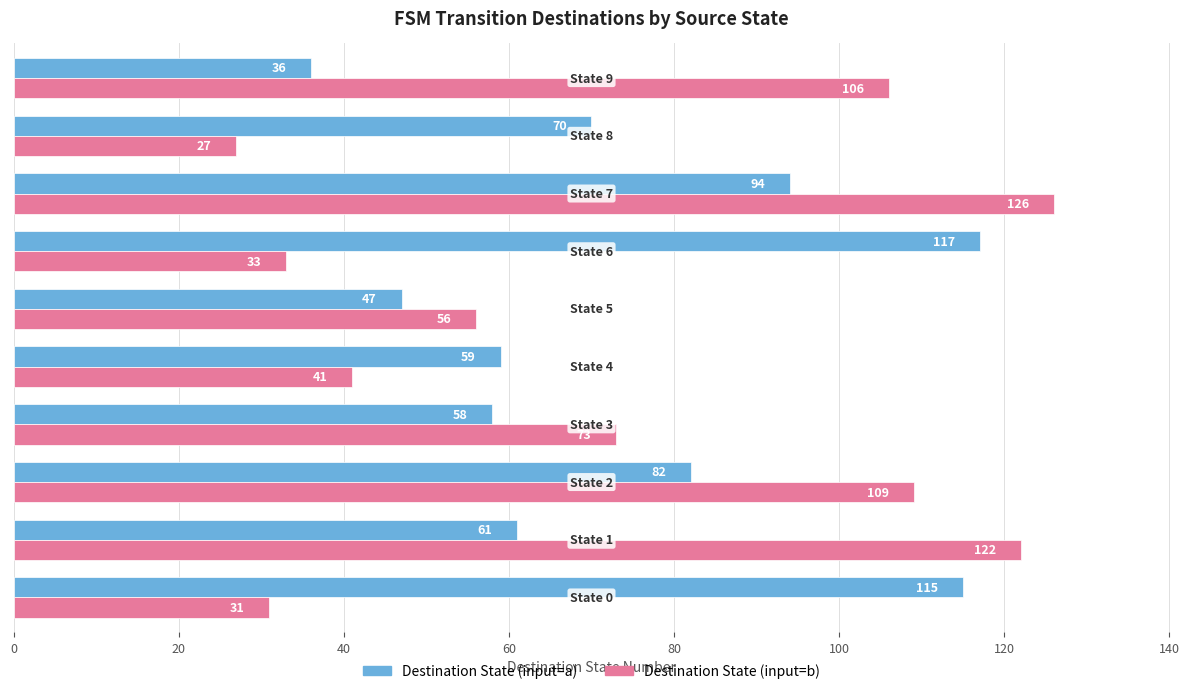

Which series has the largest range (max minus min)?

Destination State (input=b)